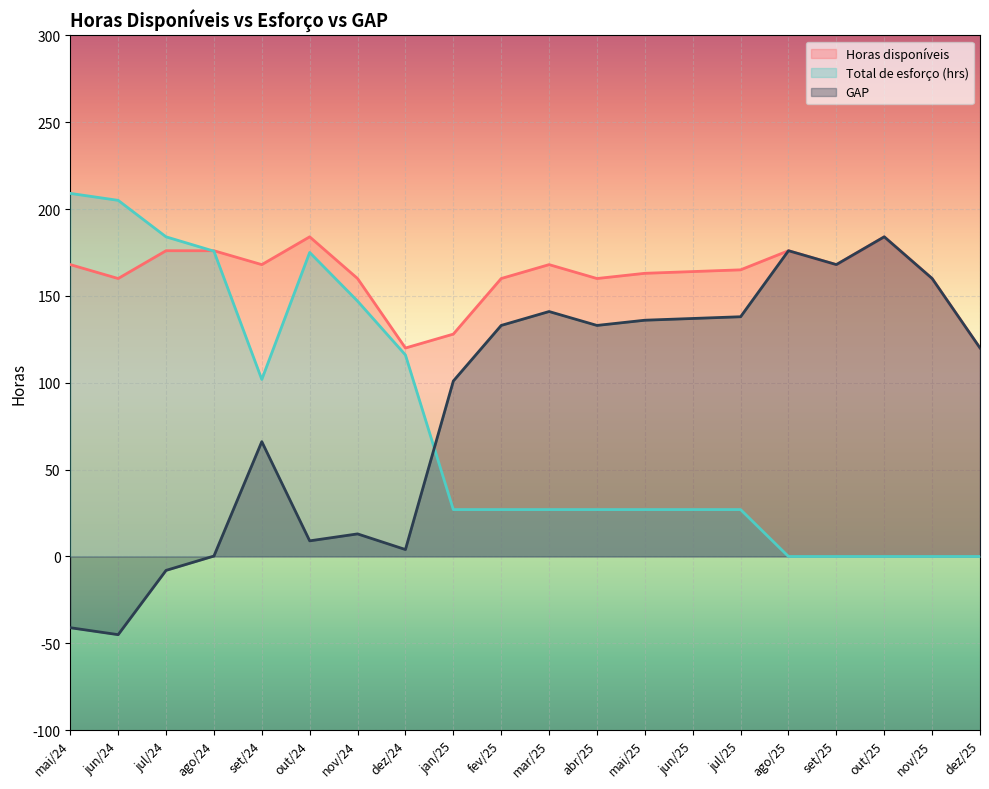

How many lines are shown in the chart?

3